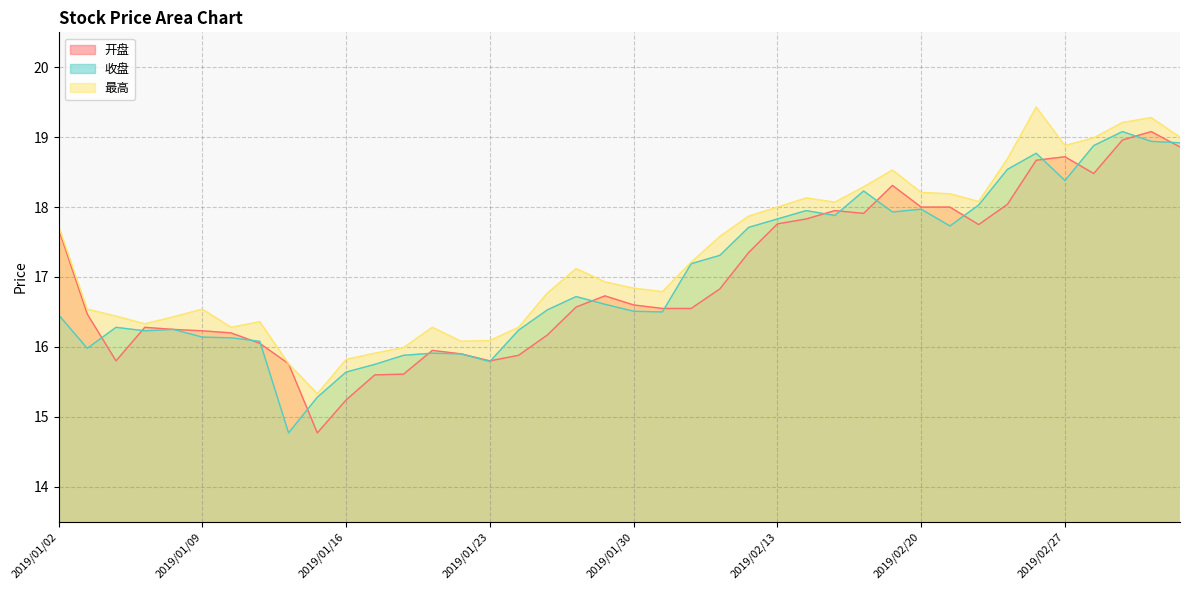

What is the maximum value shown in the chart?

19.4